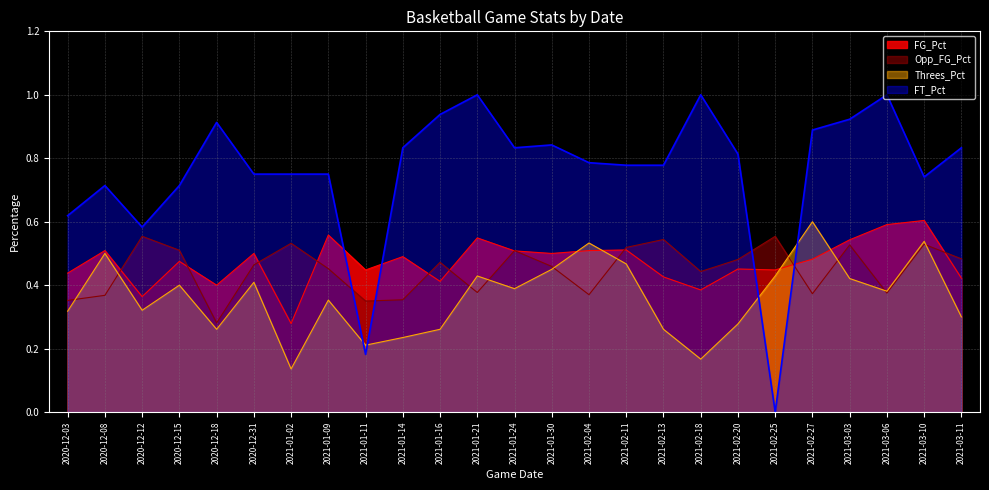

Reading right to left, transcribe all the data shown in this chart.

FG_Pct: 0.4	0.6	0.6	0.5	0.5	0.4	0.5	0.4	0.4	0.5	0.5	0.5	0.5	0.5	0.4	0.5	0.4	0.6	0.3	0.5	0.4	0.5	0.4	0.5	0.4
Opp_FG_Pct: 0.5	0.5	0.4	0.5	0.4	0.6	0.5	0.4	0.5	0.5	0.4	0.5	0.5	0.4	0.5	0.4	0.3	0.5	0.5	0.5	0.3	0.5	0.6	0.4	0.4
Threes_Pct: 0.3	0.5	0.4	0.4	0.6	0.4	0.3	0.2	0.3	0.5	0.5	0.5	0.4	0.4	0.3	0.2	0.2	0.4	0.1	0.4	0.3	0.4	0.3	0.5	0.3
FT_Pct: 0.8	0.7	1.0	0.9	0.9	0.0	0.8	1.0	0.8	0.8	0.8	0.8	0.8	1.0	0.9	0.8	0.2	0.8	0.8	0.8	0.9	0.7	0.6	0.7	0.6